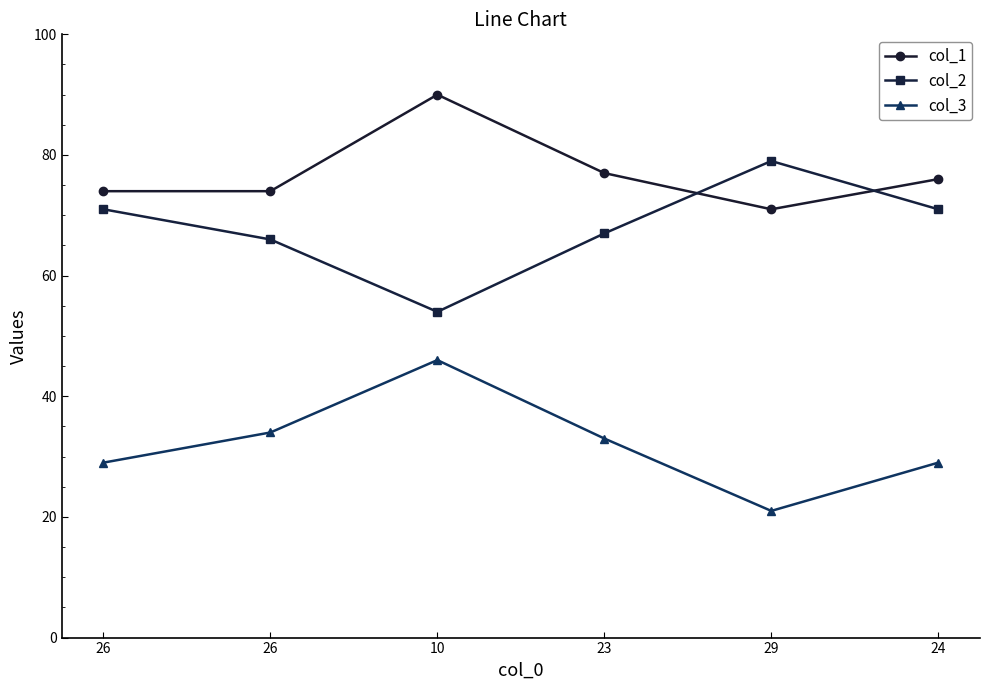

True or false: col_2 and col_3 cross at least once.

False